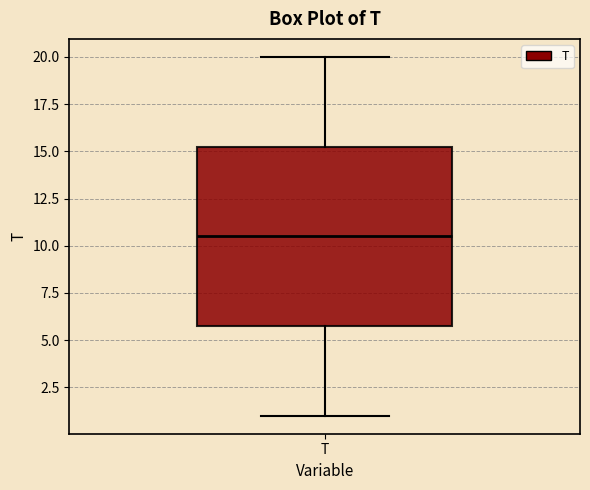

Transcribe this box plot: give where the median line is, the range the box spans, and where the two whiskers end, as read against the y-axis. The values are not printed on the chart, so give them approximately, as read against the axis.

median 10.5, box 6.0 to 15.5, whiskers 1.0 to 20.0